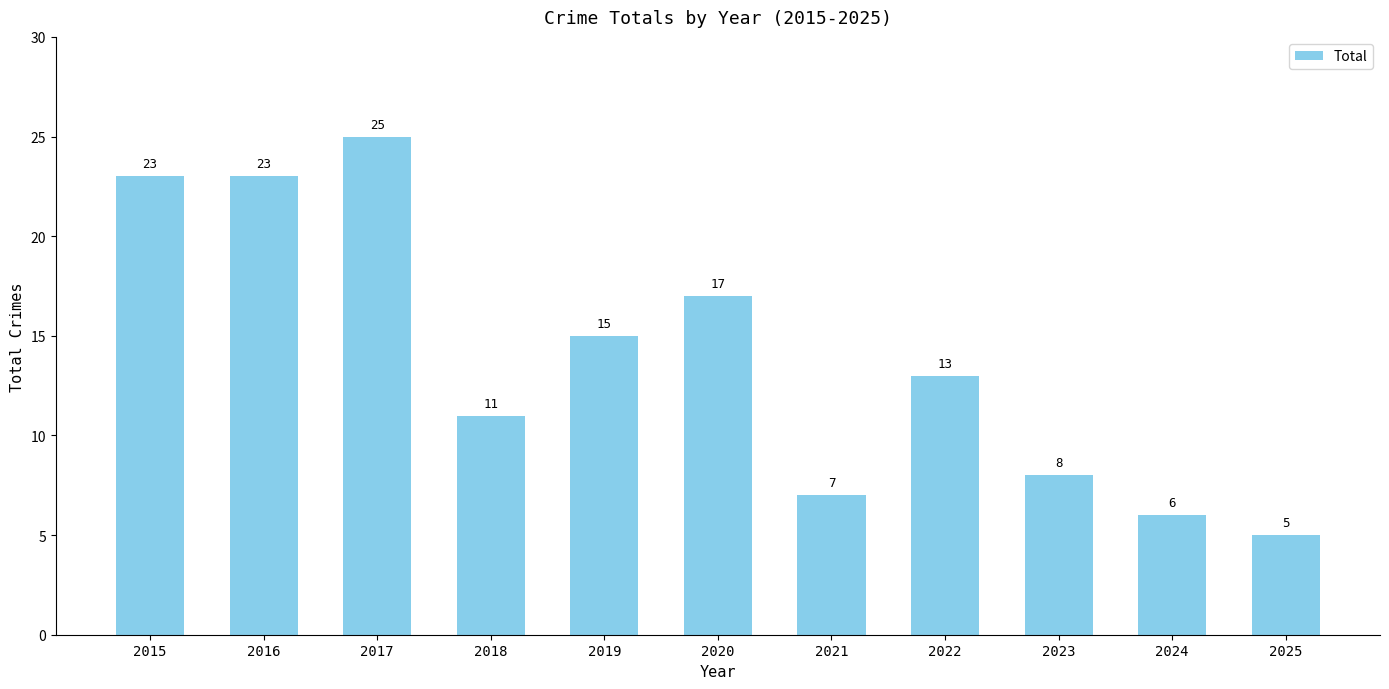

Reading left to right, list all the values displayed in this chart.

23	23	25	11	15	17	7	13	8	6	5